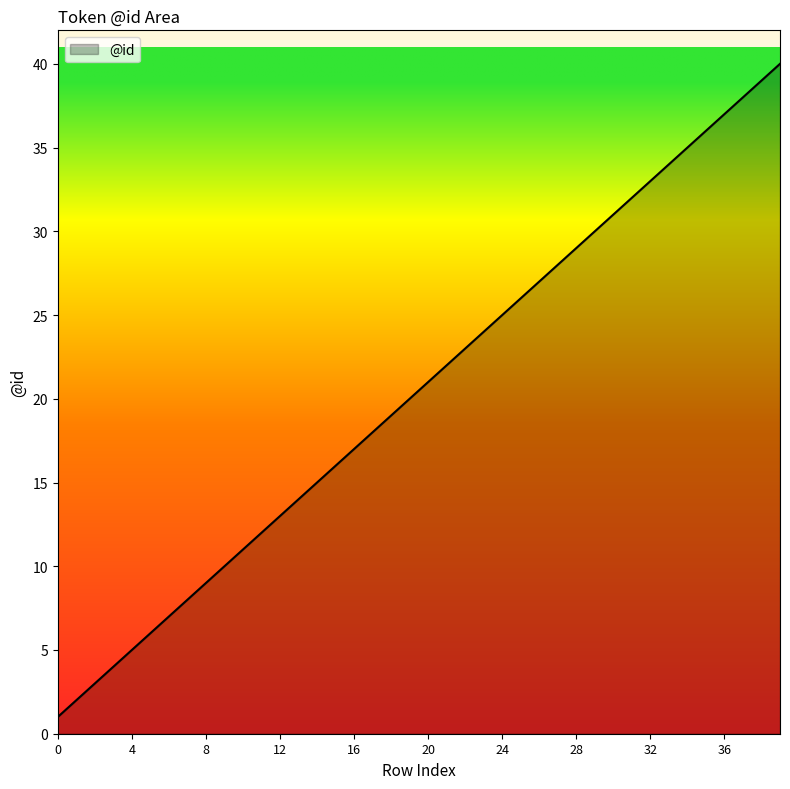

What is the greatest value displayed?

40